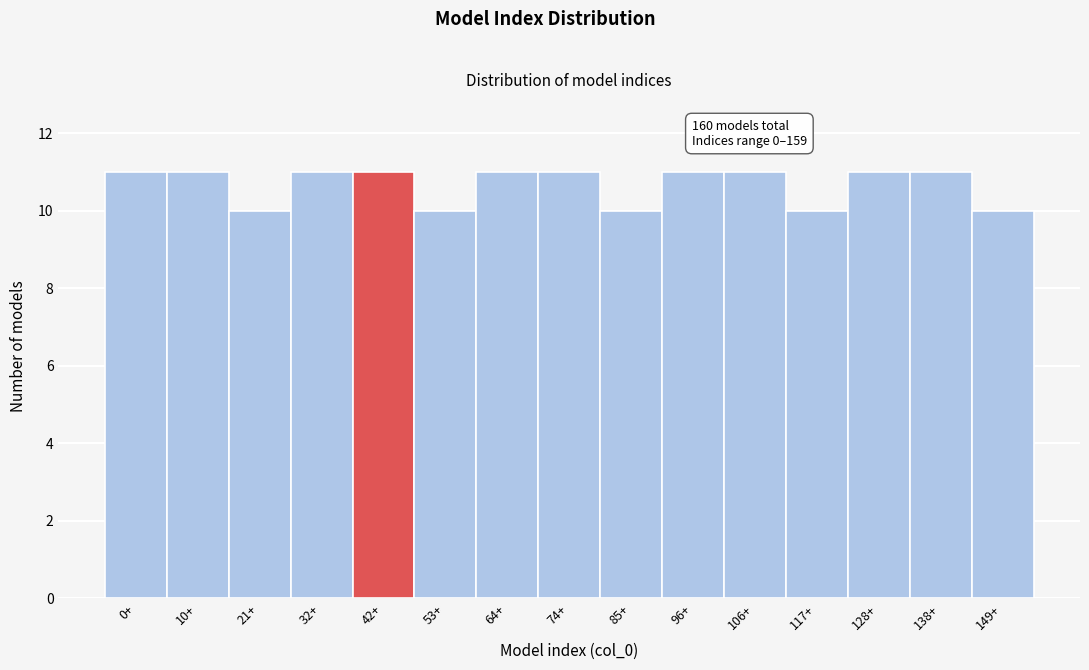

Reading right to left, extract all data points from this chart.

149+=10	138+=11	128+=11	117+=10	106+=11	96+=11	85+=10	74+=11	64+=11	53+=10	42+=11	32+=11	21+=10	10+=11	0+=11